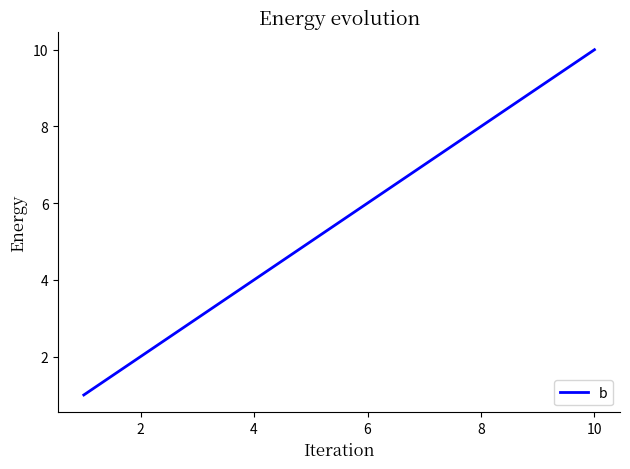

Reading left to right, transcribe all the data shown in this chart.

1	2	3	4	5	6	7	8	9	10